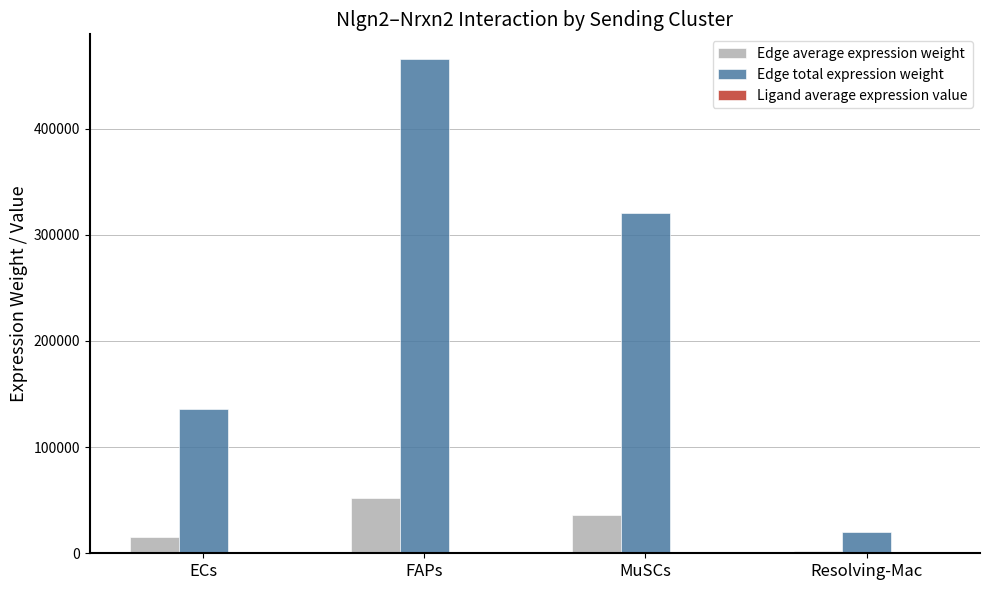

At which label is Edge total expression weight closest to 242830?

MuSCs